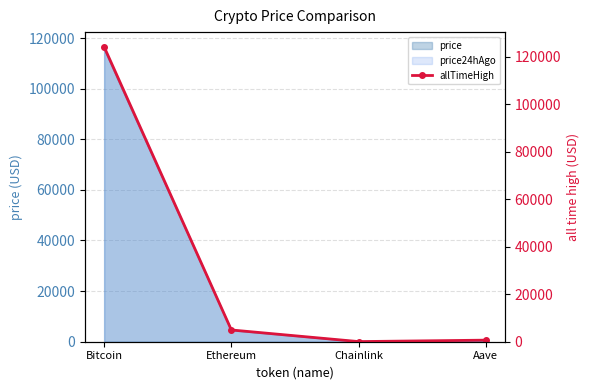

How many lines are shown in the chart?

1